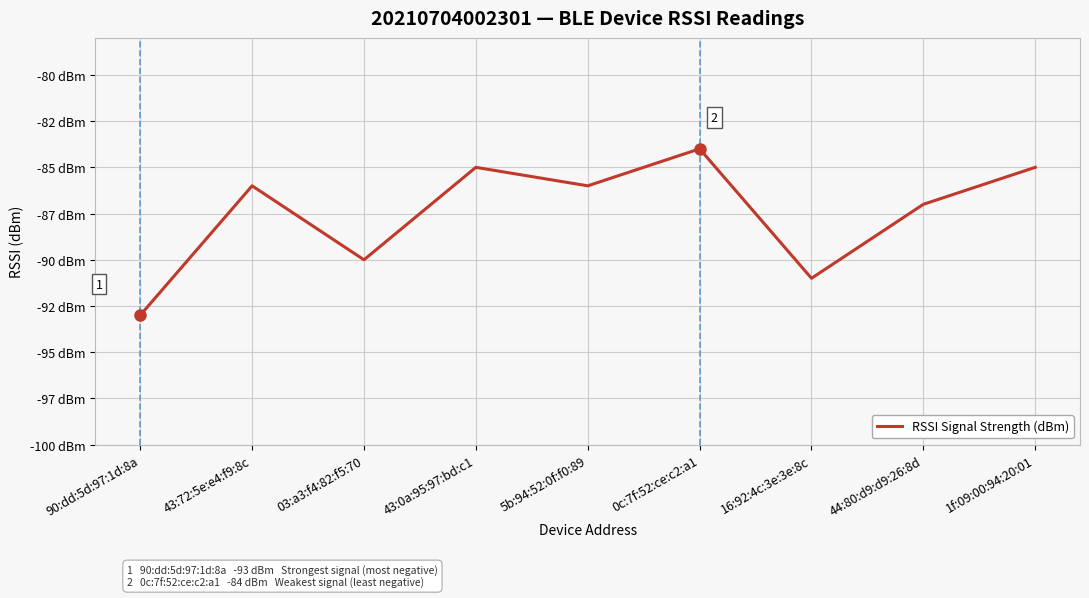

How many points are higher than both their immediate neighbors (excluding endpoints)?

3